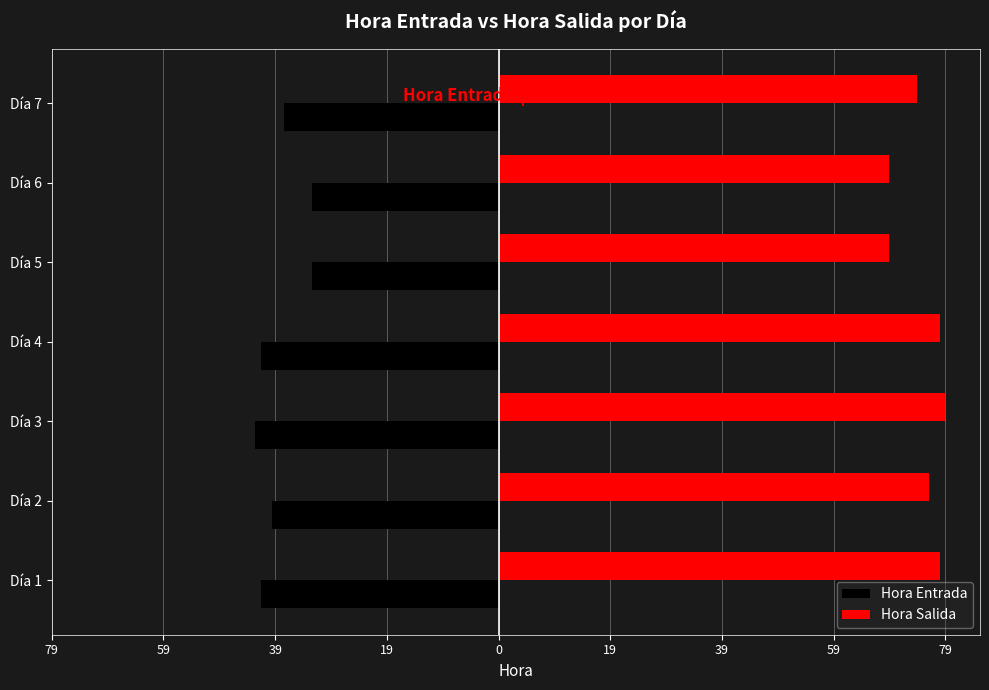

What are all the series names shown in the legend?

Hora Entrada, Hora Salida